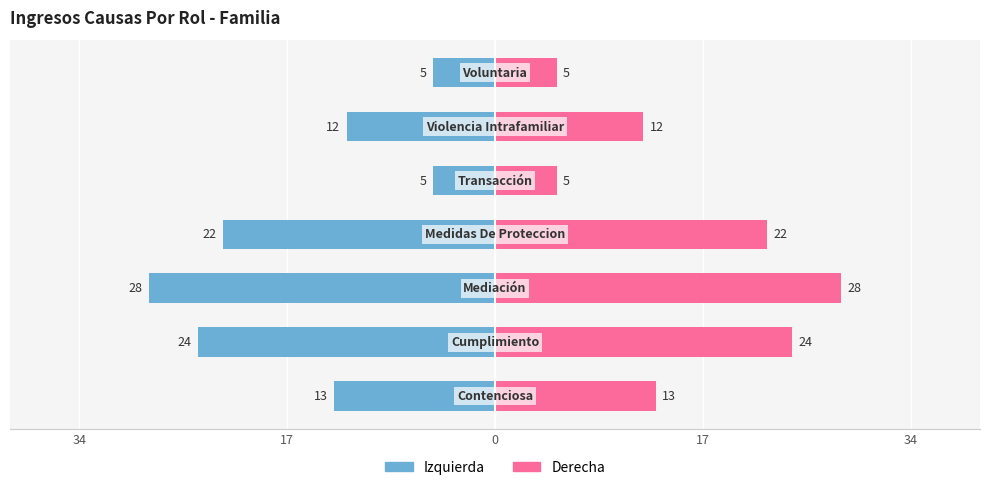

Are the bars grouped side by side (vs. stacked)?

Yes